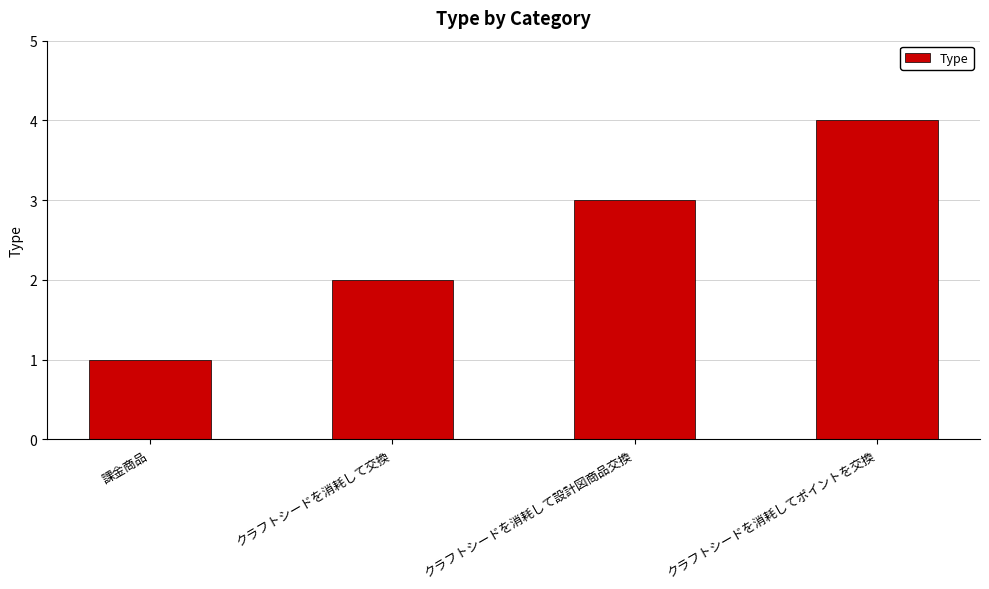

What is the difference between the maximum and minimum values?

3